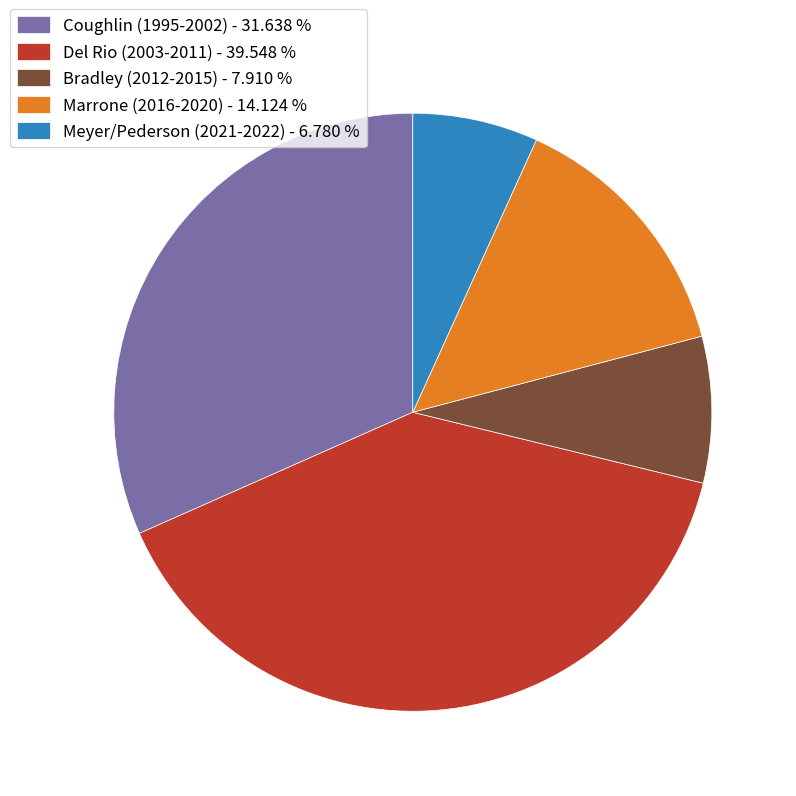

How many slices are in this pie chart?

5